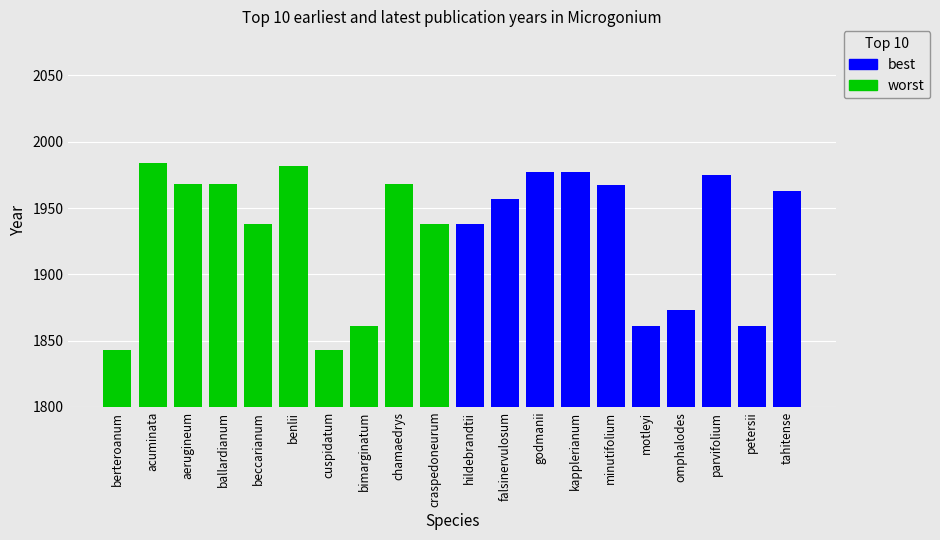

What are all the series names shown in the legend?

worst, best